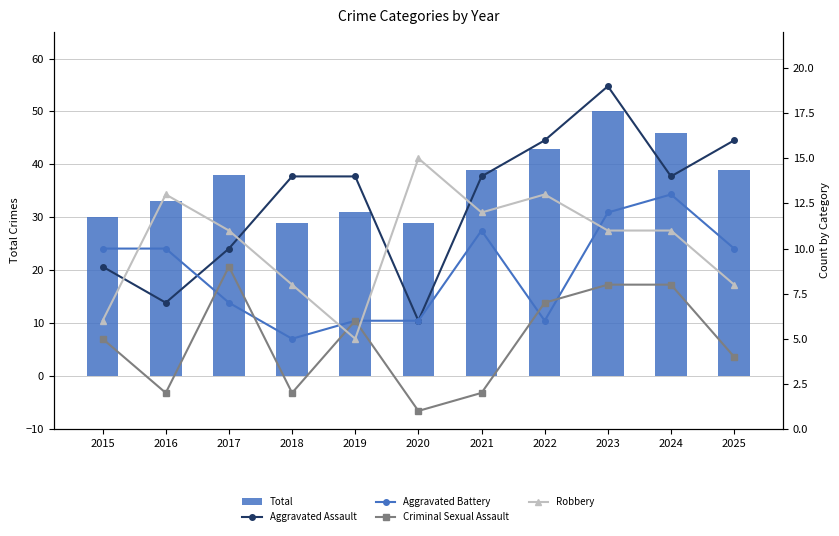

What is the minimum value shown in the chart?

1